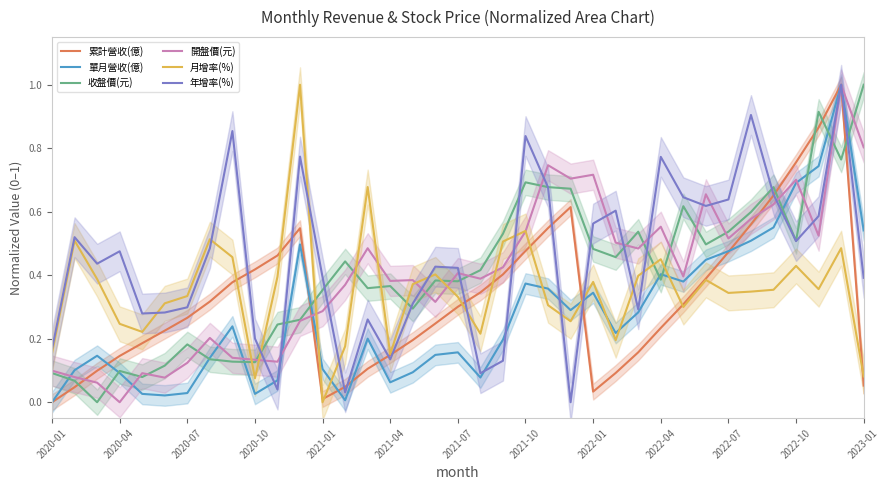

True or false: 累計營收(億) and 收盤價(元) intersect in this chart.

True